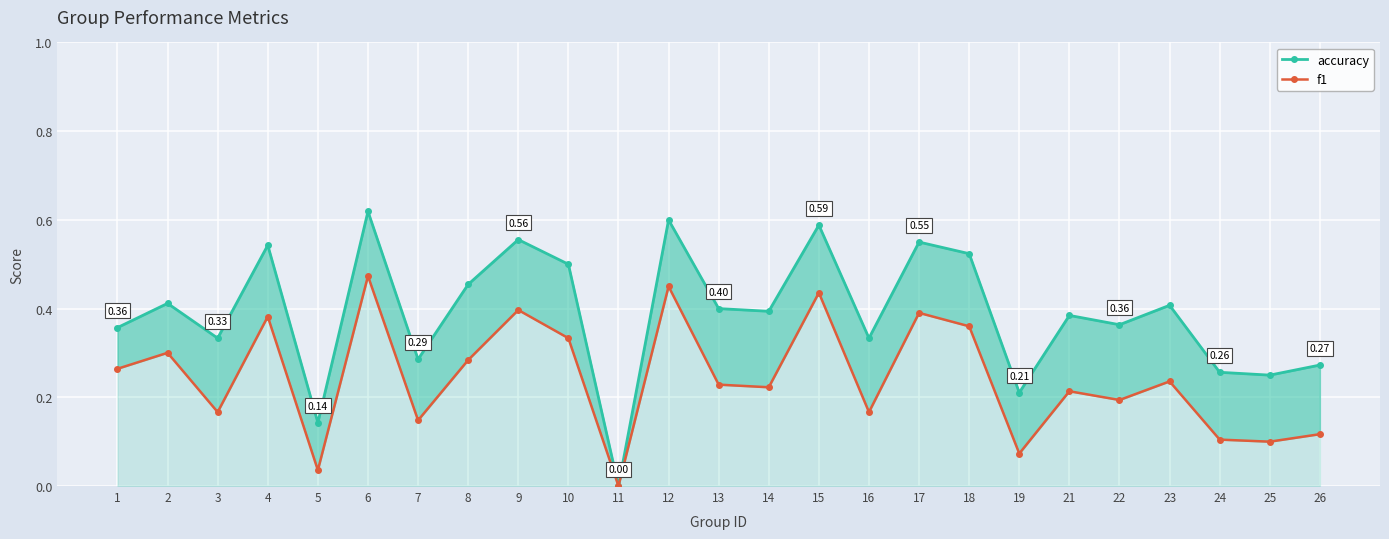

What is the difference between the second highest and second lowest values in the f1 series?

0.4